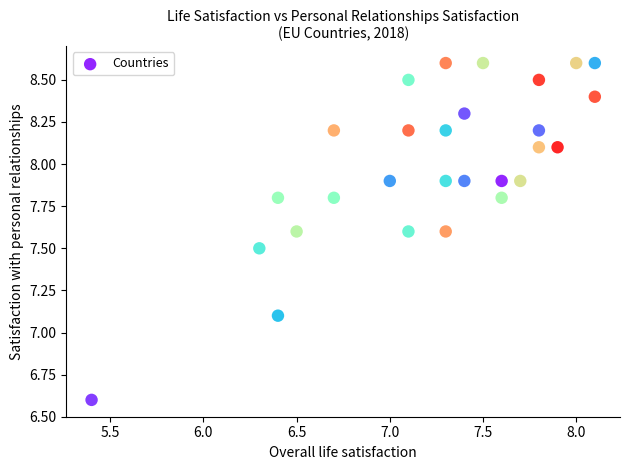

What is the range of Y values (max minus min)?

2.0